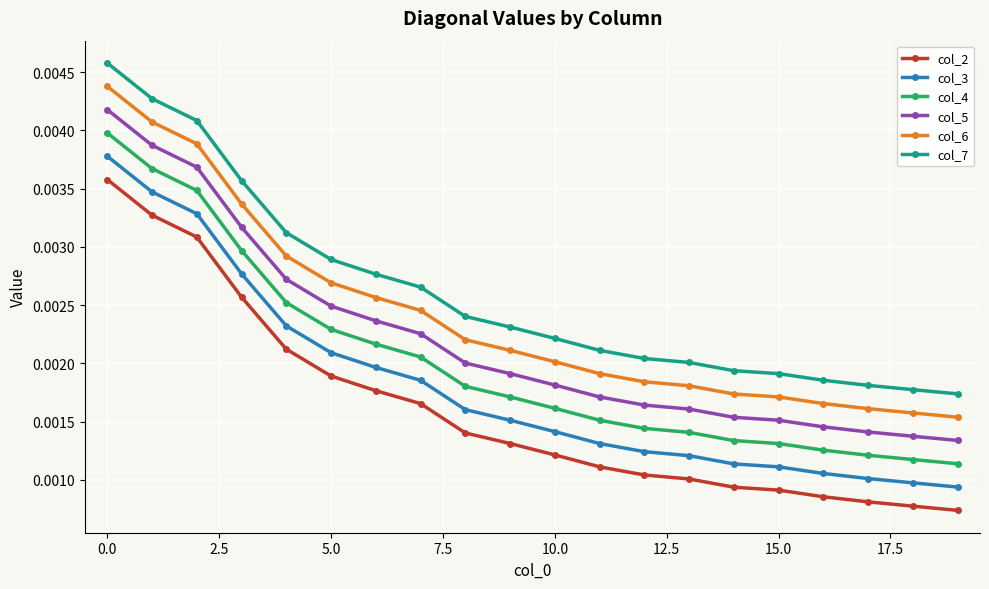

At how many categories does at least one series exceed 0?

20